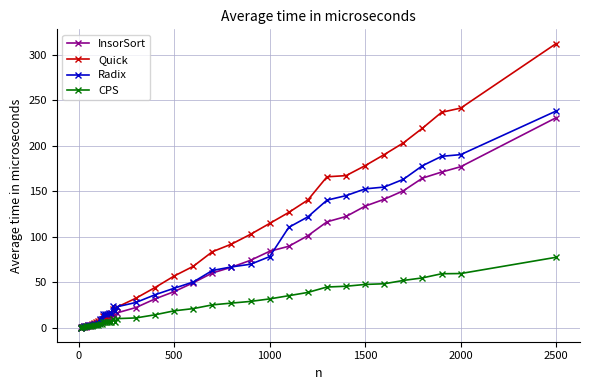

After their last crossing, which series has the higher values: InsorSort or CPS?

InsorSort